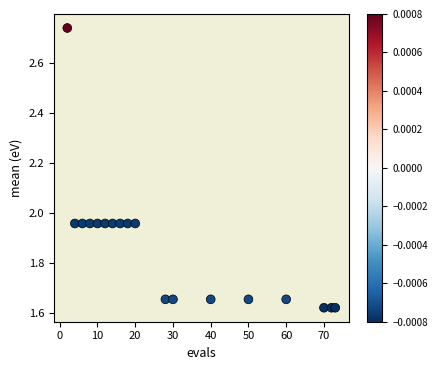

What is the range of X values (max minus min)?

71.0